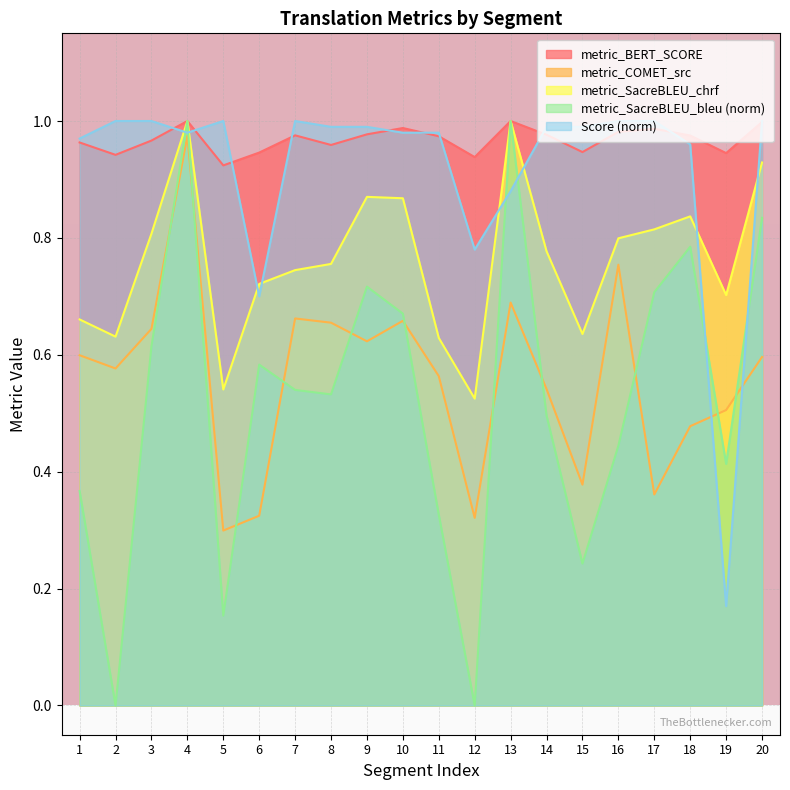

Does the chart display data point markers on the line(s)?

No